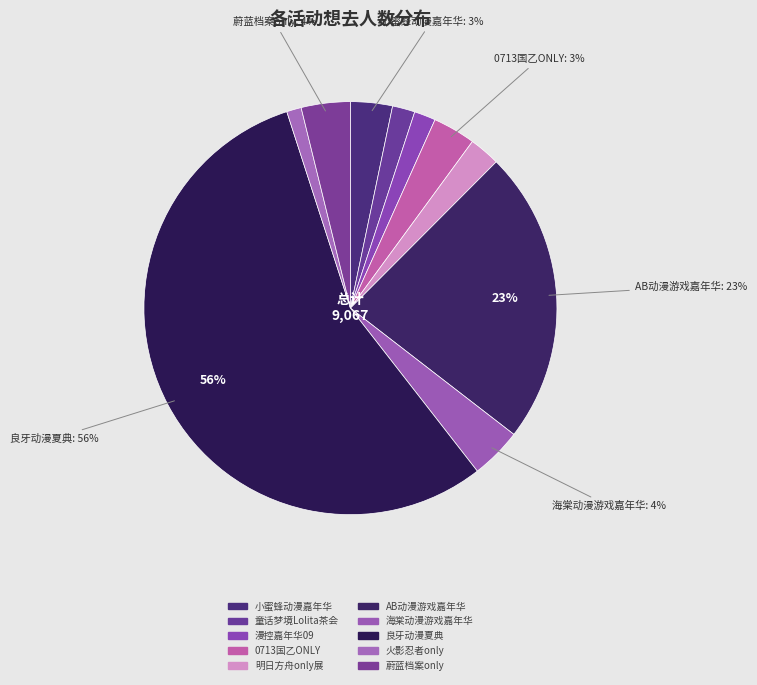

How many segments does this pie chart have?

10